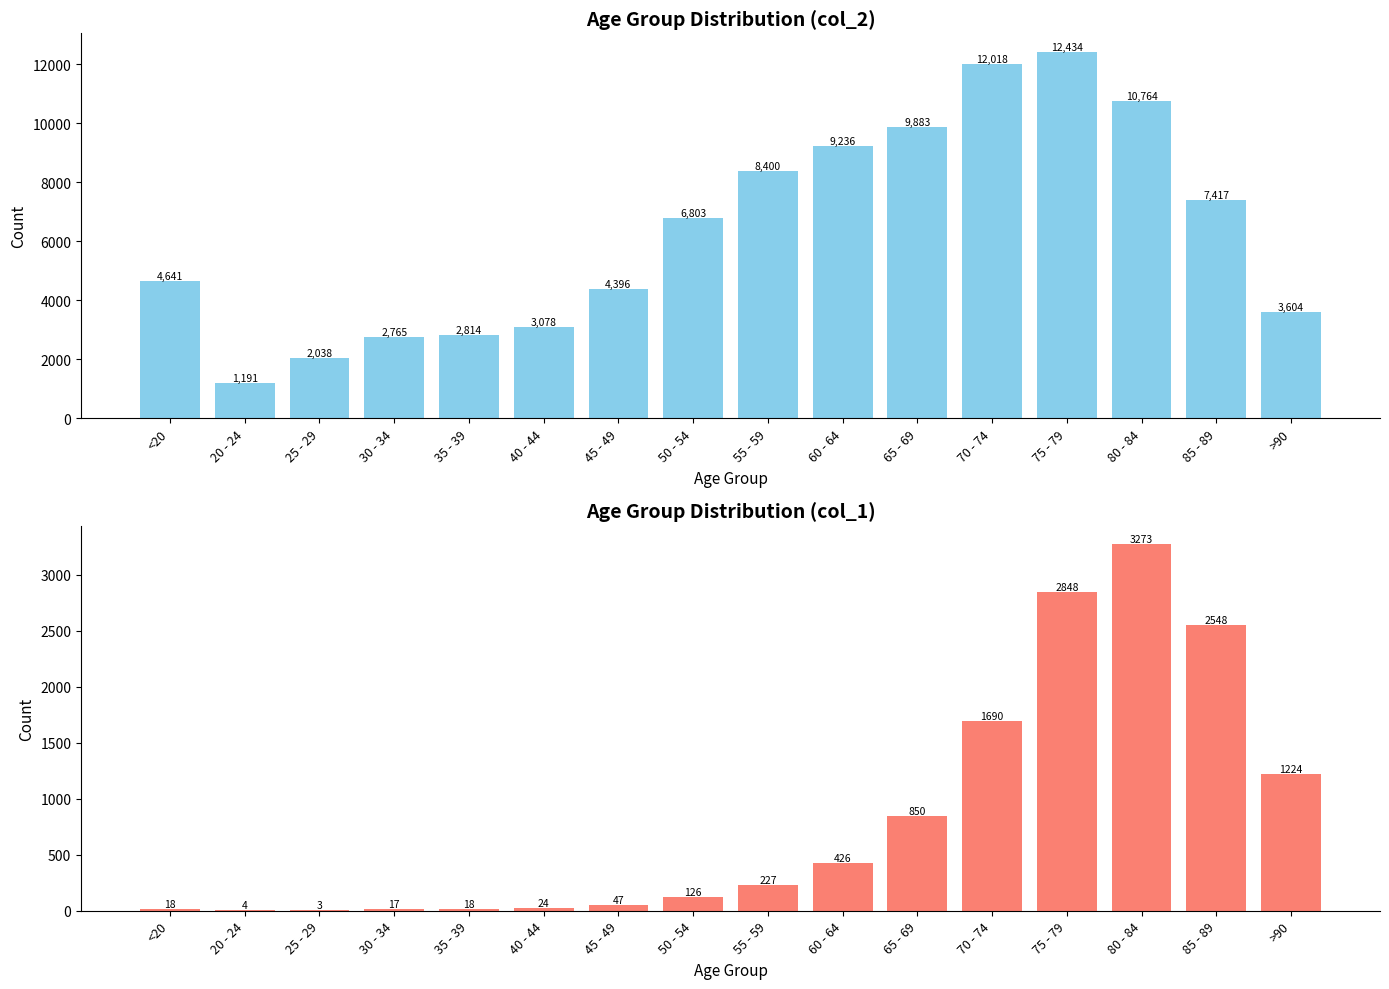

Read the col_2 value at >90, to the nearest 50.

3600